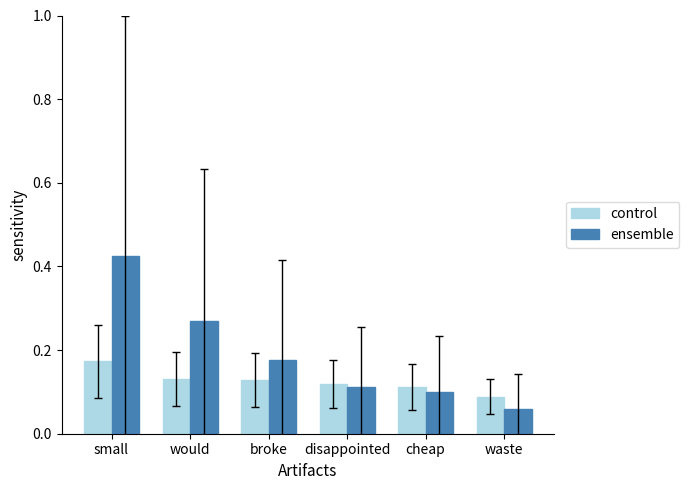

The ensemble series shows 0.1 at cheap. True or false?

True